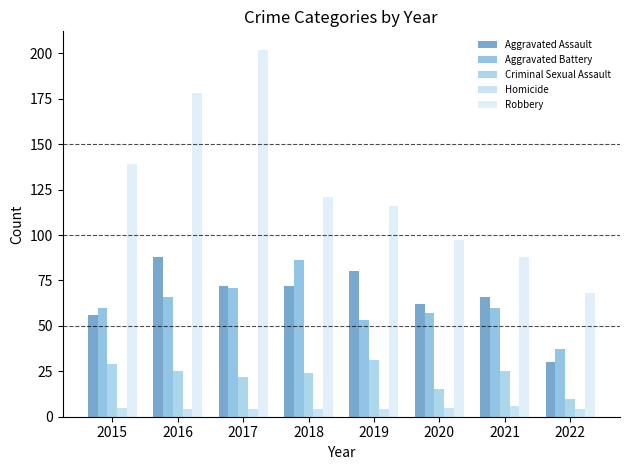

What is the total value across all series at 2015?

289